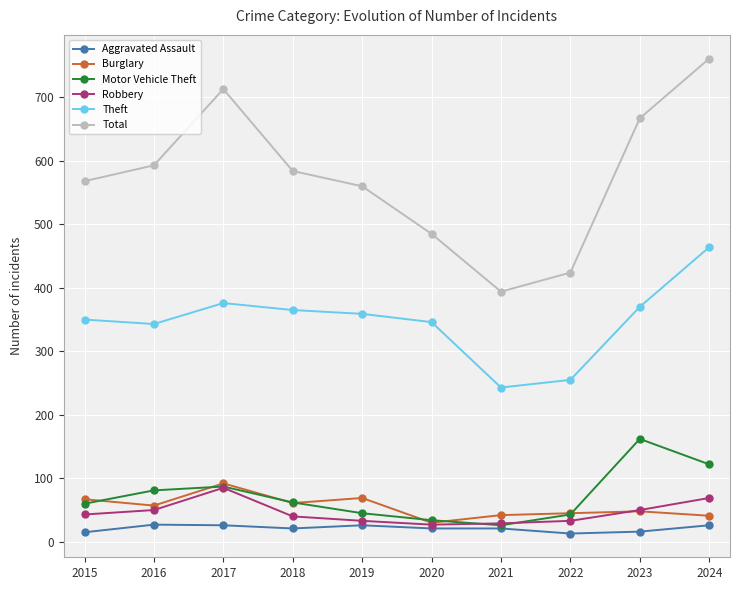

How many interior local valleys does the Total series have?

1